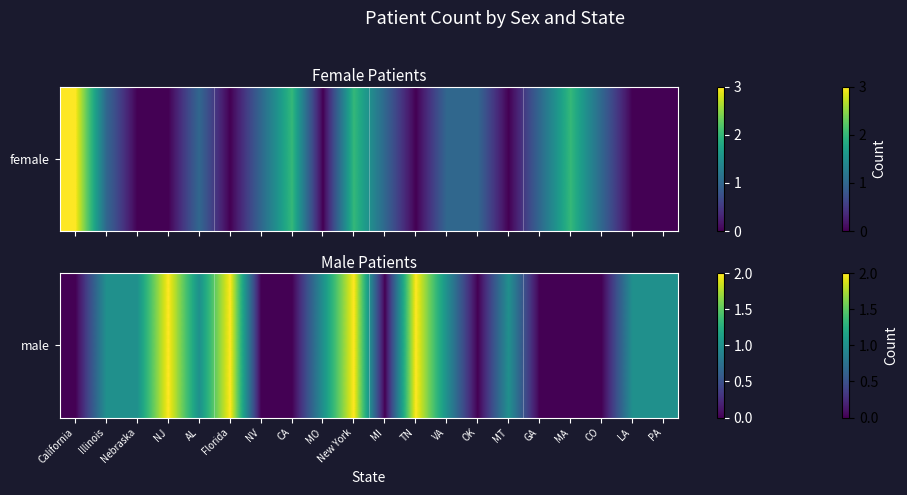

At which category does the chart reach its minimum across all series?

California